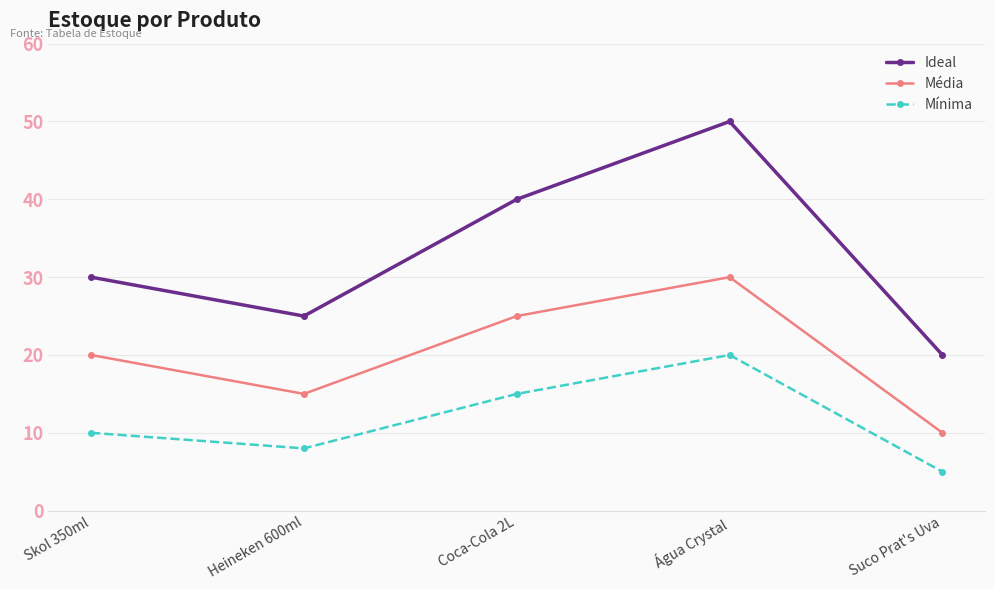

Does the chart have visible grid lines?

Yes